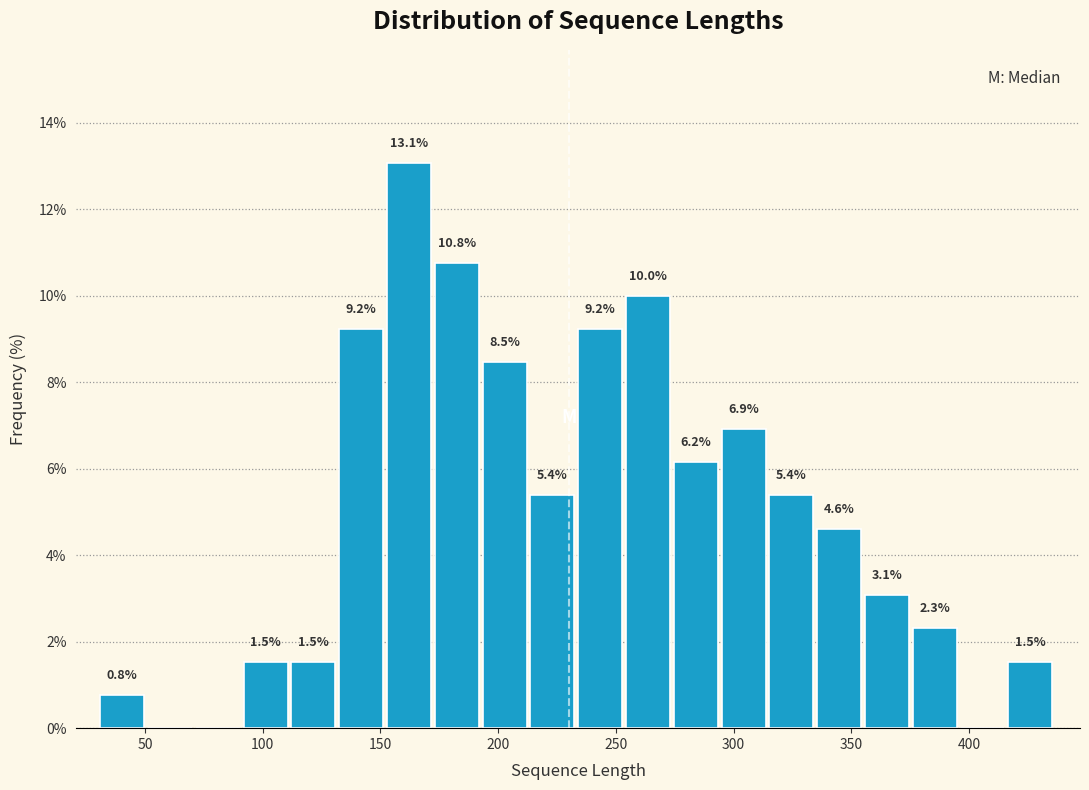

Over which range of the x-axis is the bar tallest?

155 to 175